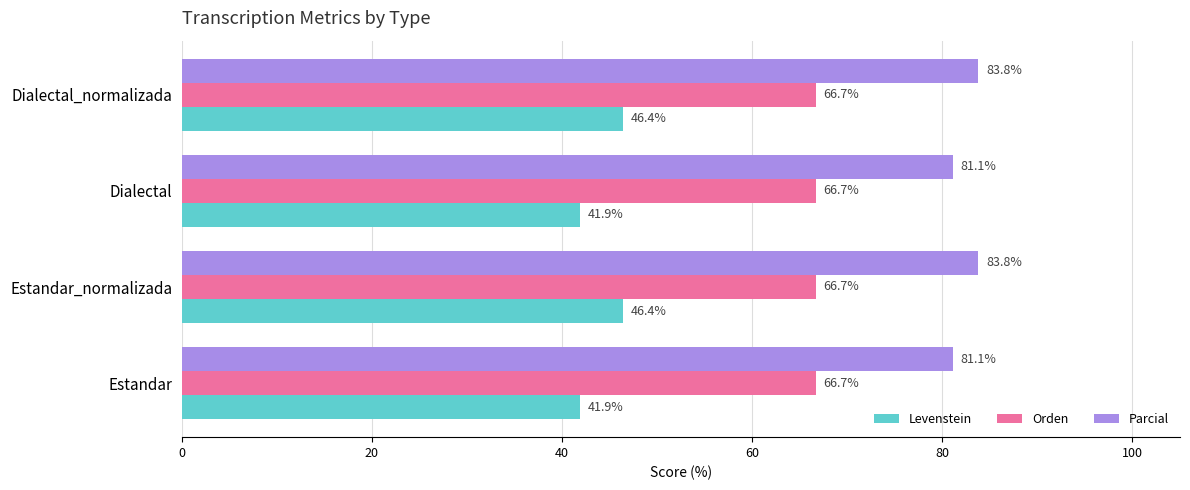

What value does the Levenstein series have at Dialectal?

41.9